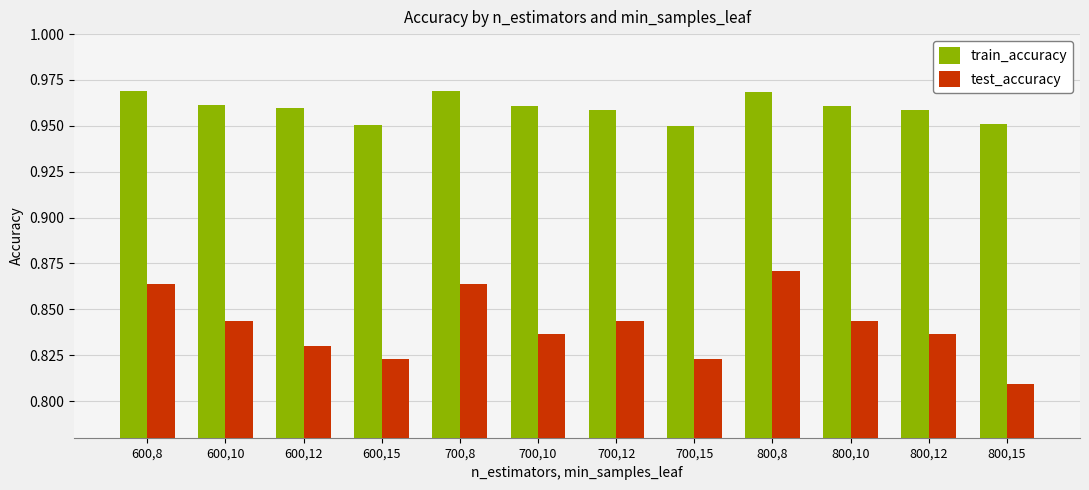

At which label does test_accuracy reach its minimum?

800,15